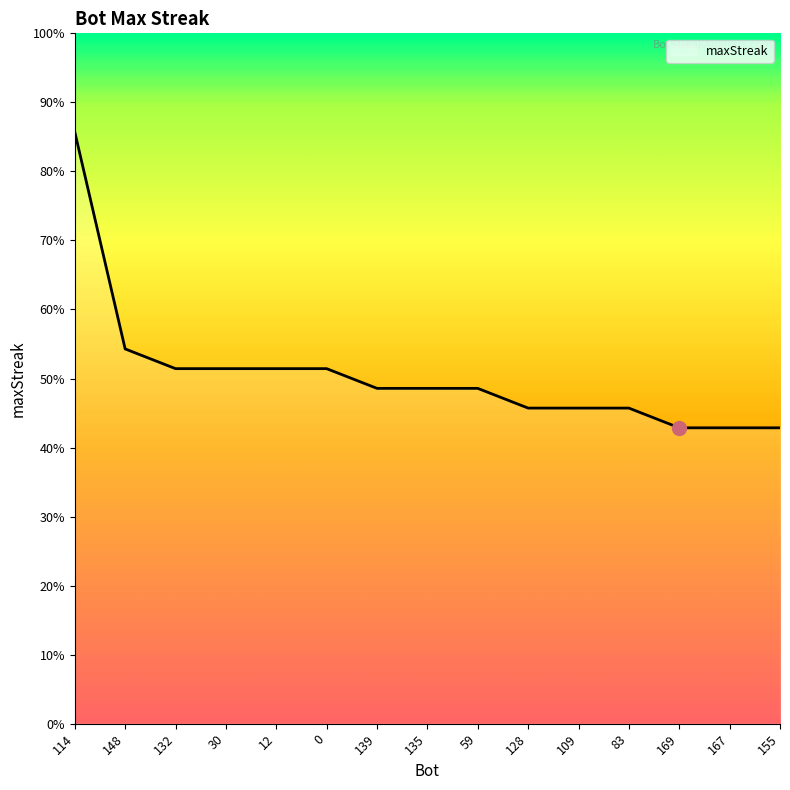

What is the ratio of the value at 167 to the value at 114?

0.5